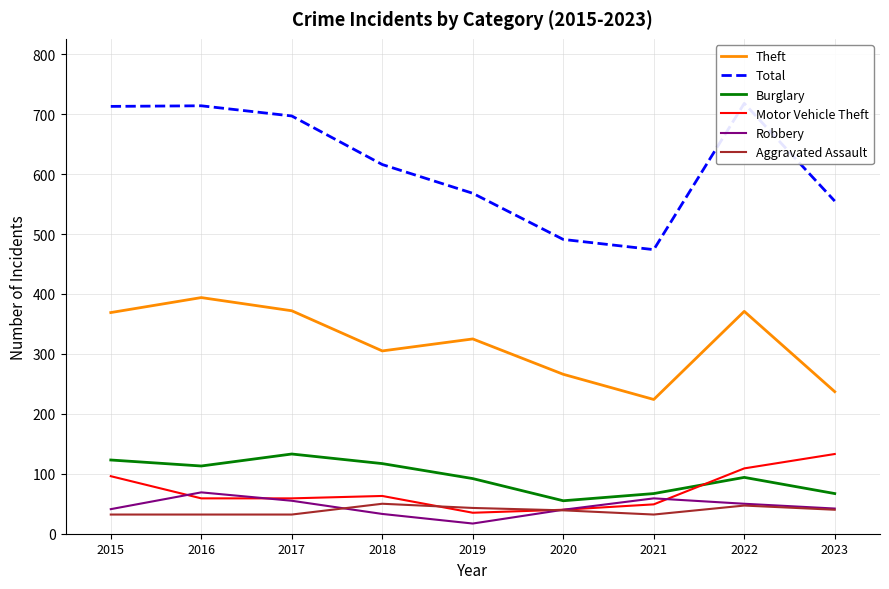

Where is Robbery nearest to the value 43?

2023